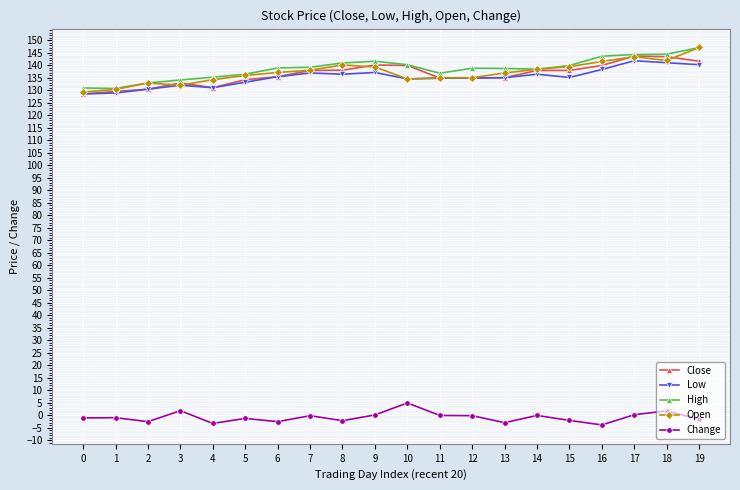

What is the total value across all series at 0?

516.6